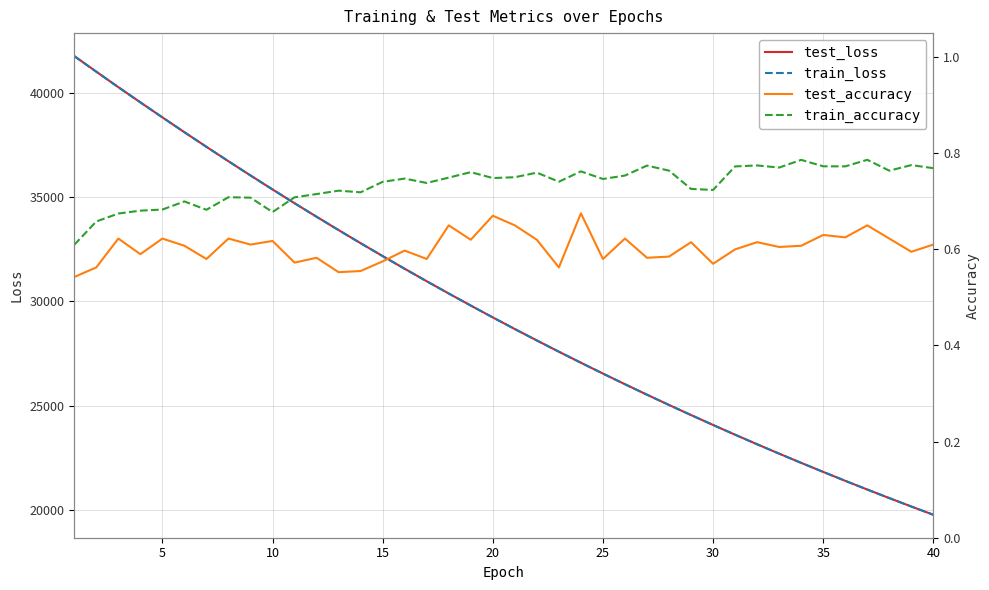

What is the lowest value of the test_loss series?

19782.1